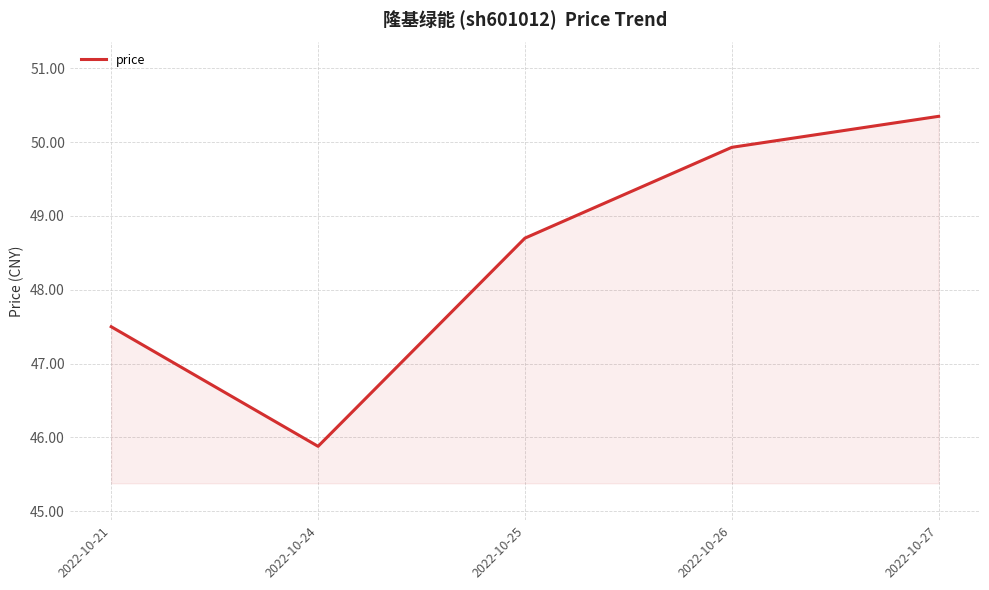

What is the difference between the values at 2022-10-24 and 2022-10-27?

4.5